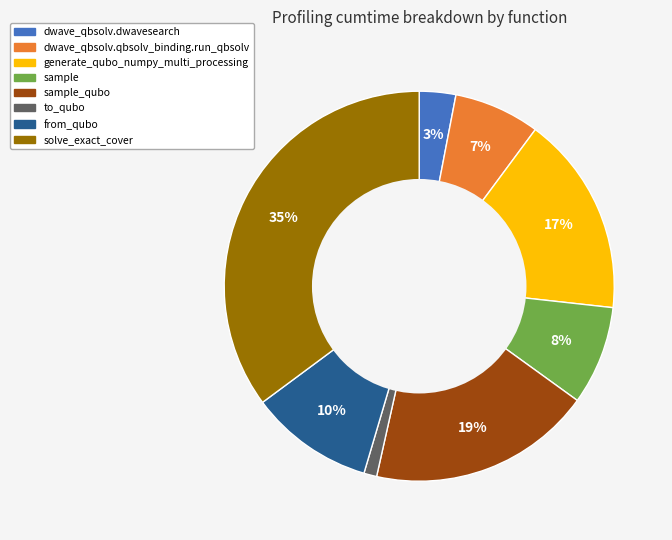

To the nearest percent, what is the difference between the largest and smallest slice percentages?

34%